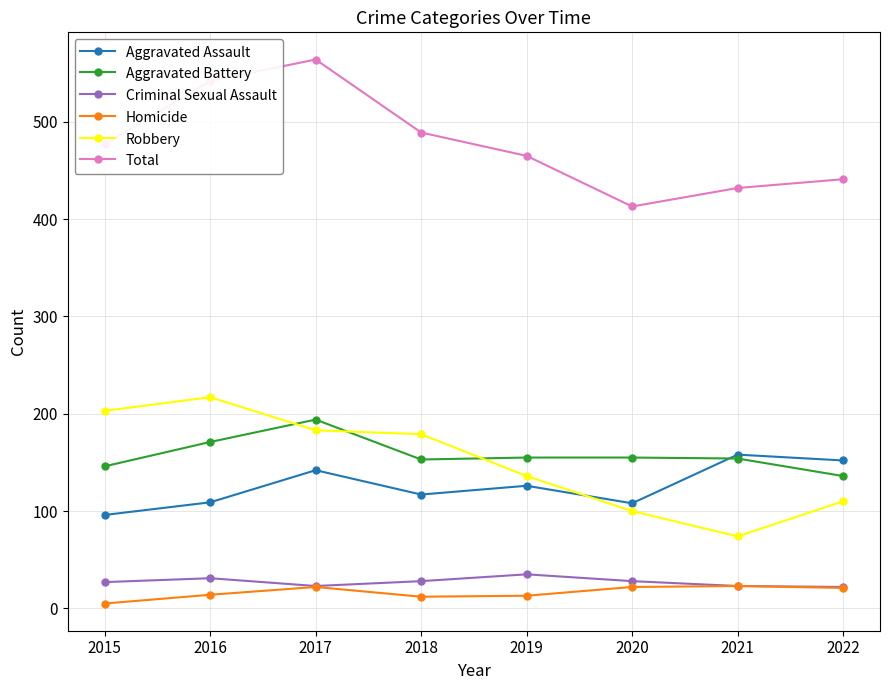

True or false: Homicide and Robbery cross at least once.

False